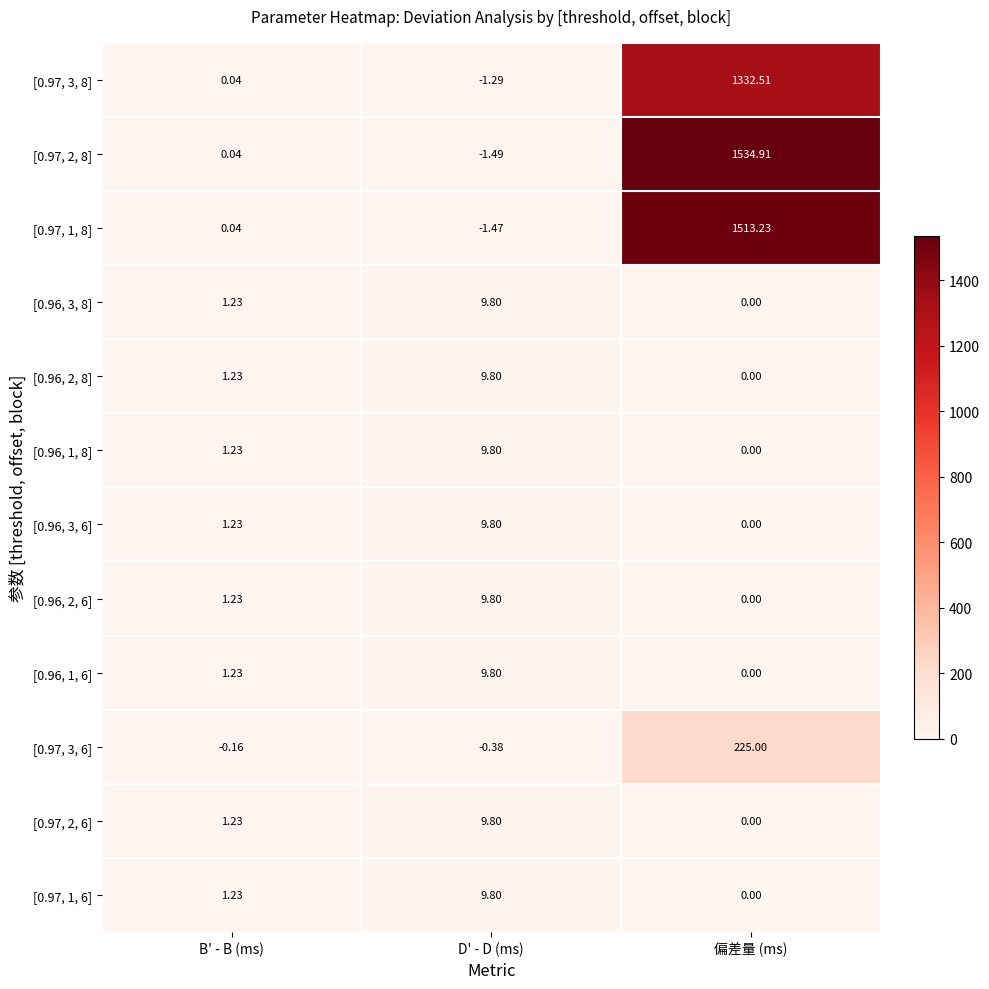

At which label is [0.97, 1, 6] closest to 4?

B' - B (ms)